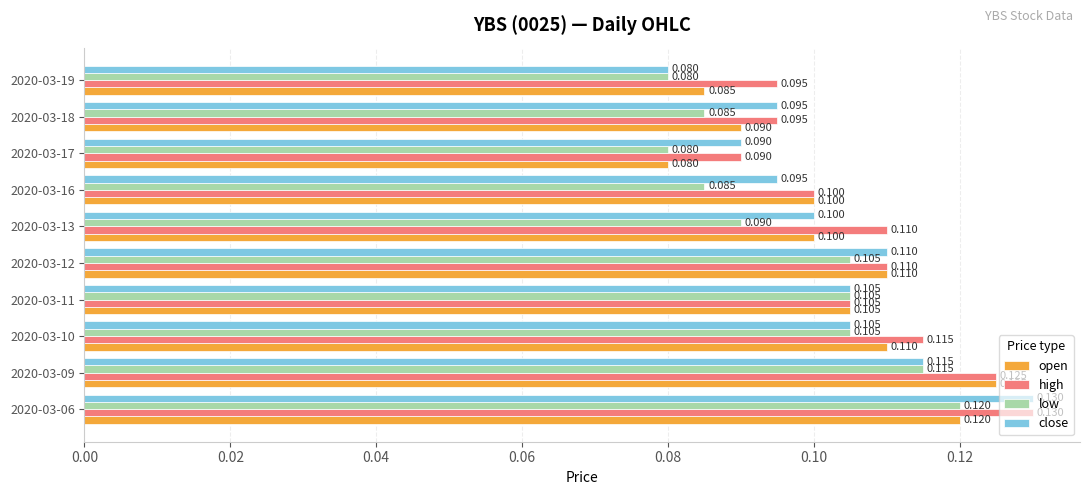

Which series has the widest spread of values?

close